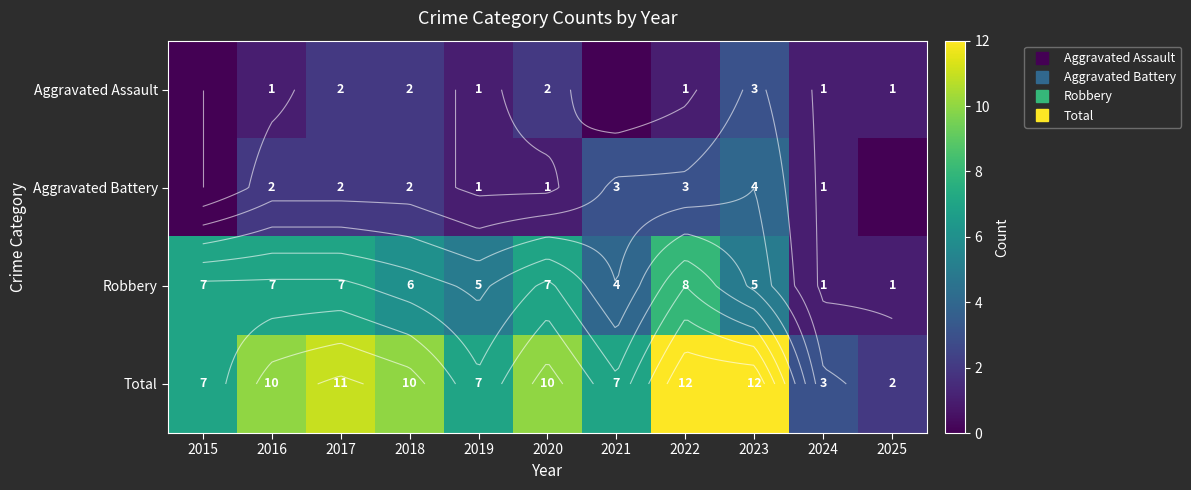

List the series in order of their peak value, highest first.

Total, Robbery, Aggravated Battery, Aggravated Assault